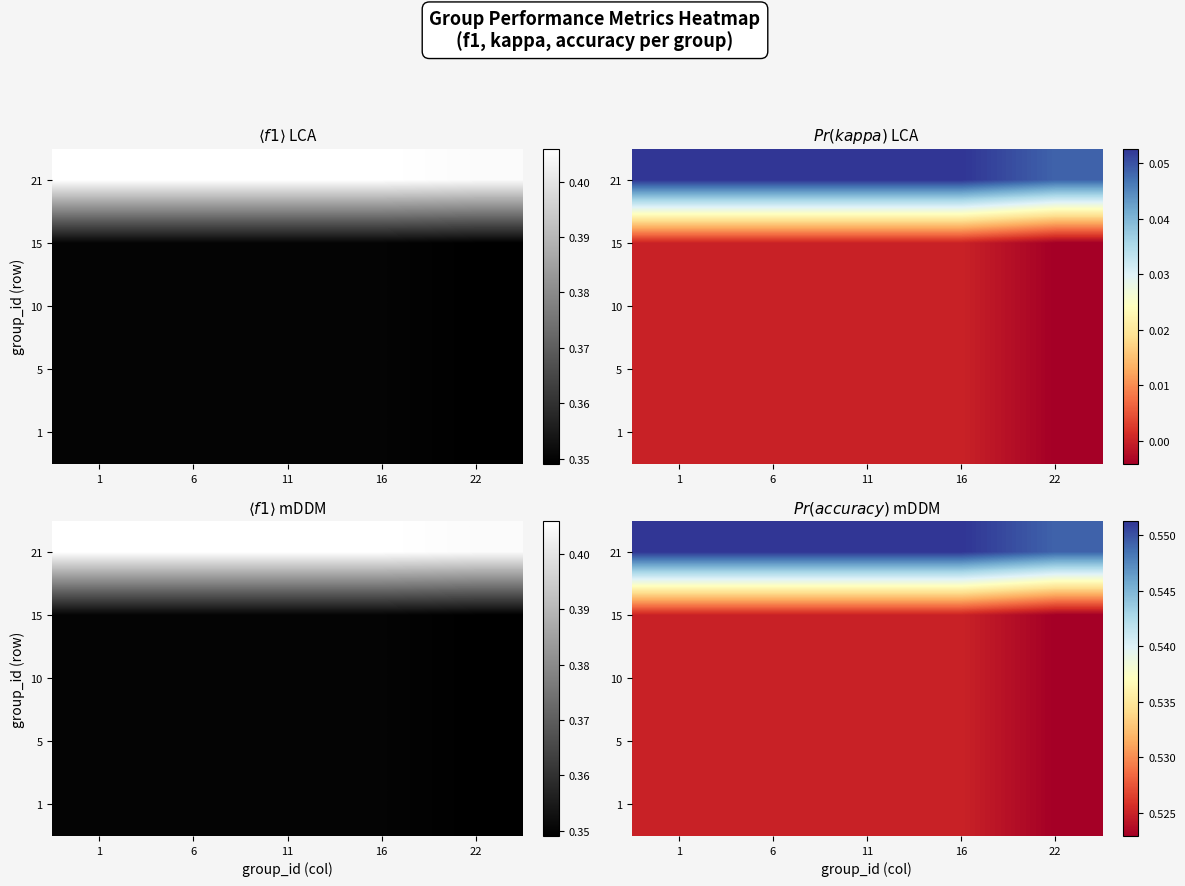

Which category has the highest value across all series?

1